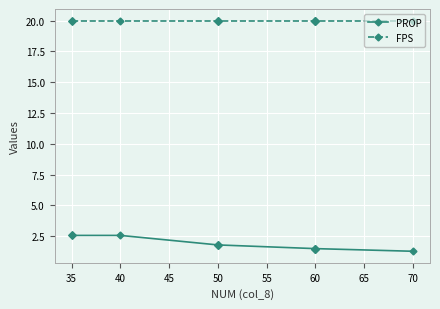

How many lines are shown in the chart?

2